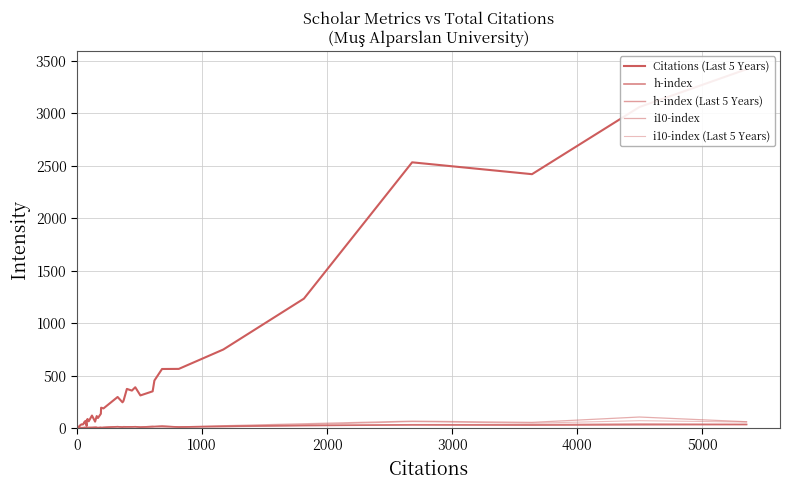

After their last crossing, which series has the higher values: i10-index (Last 5 Years) or h-index (Last 5 Years)?

h-index (Last 5 Years)